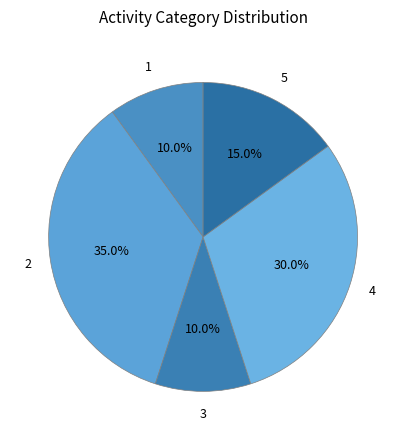

True or false: 5 accounts for 15% of the total.

True